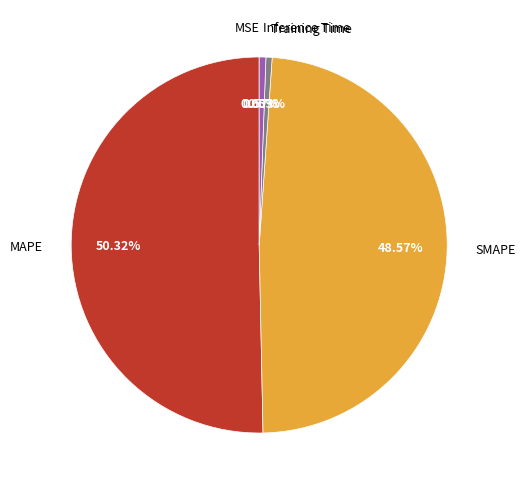

To the nearest percent, what is the difference between the largest and smallest slice percentages?

50%